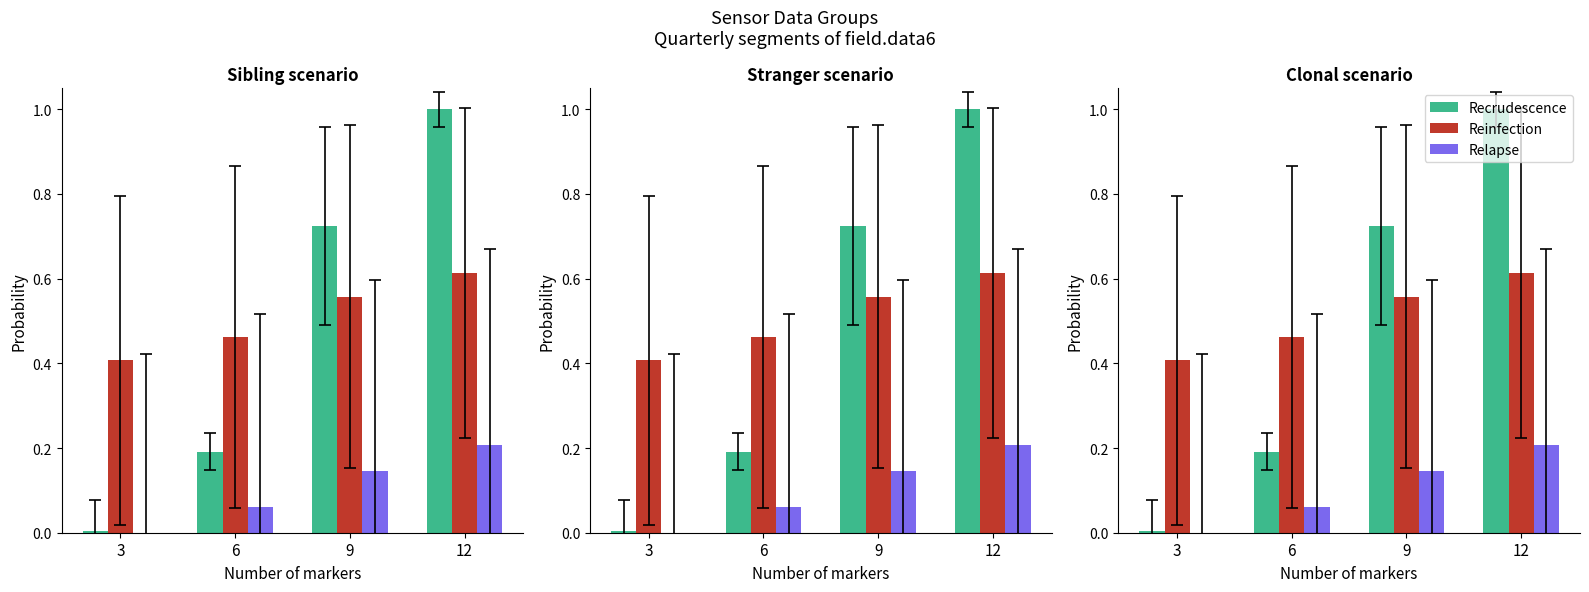

Reading right to left, what are all the values shown in this chart?

Recrudescence: 12=1.0	9=0.7	6=0.2	3=0.0
Reinfection: 12=0.6	9=0.6	6=0.5	3=0.4
Relapse: 12=0.2	9=0.1	6=0.1	3=0.0